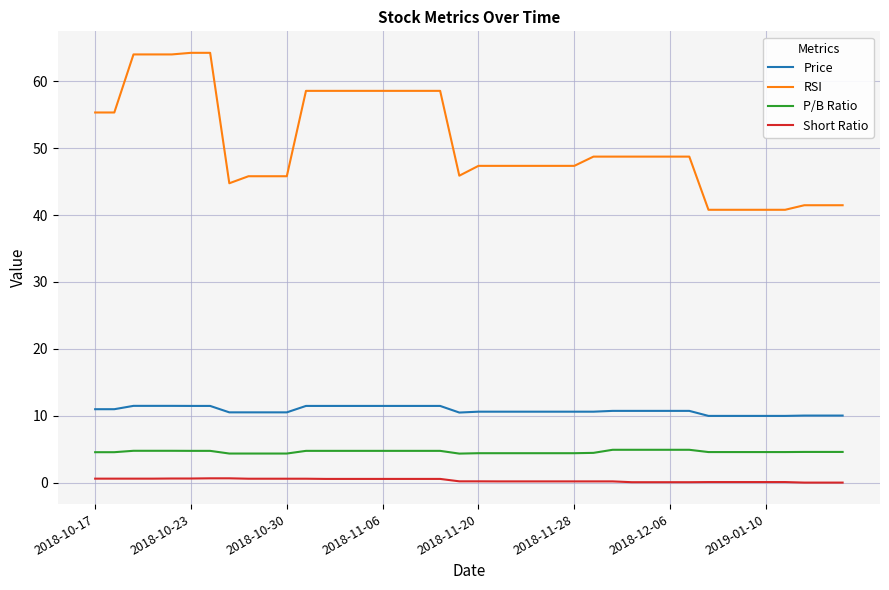

Which series has the largest range (max minus min)?

RSI